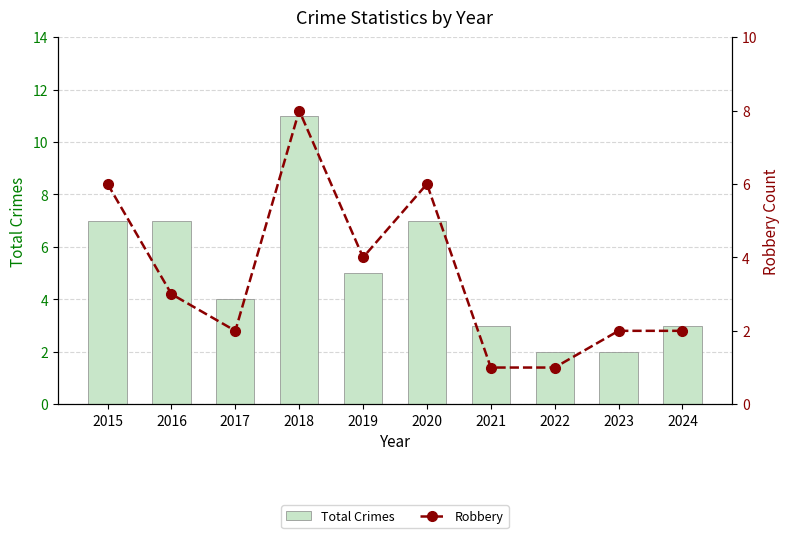

What is the average value of the Total Crimes series?

5